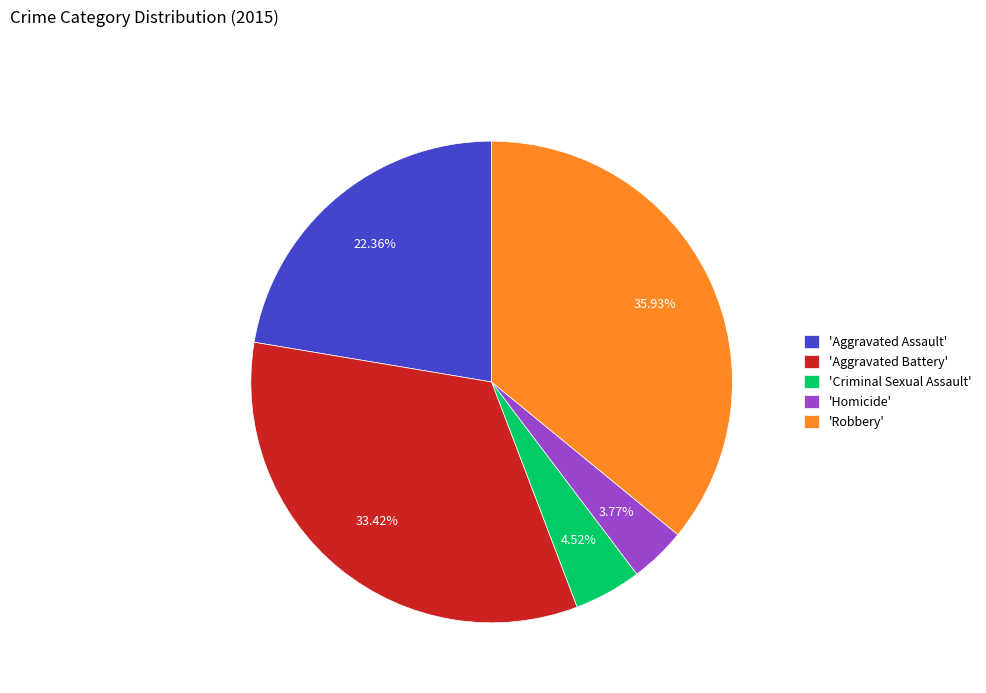

Rank the categories by value from highest to lowest.

'Robbery', 'Aggravated Battery', 'Aggravated Assault', 'Criminal Sexual Assault', 'Homicide'